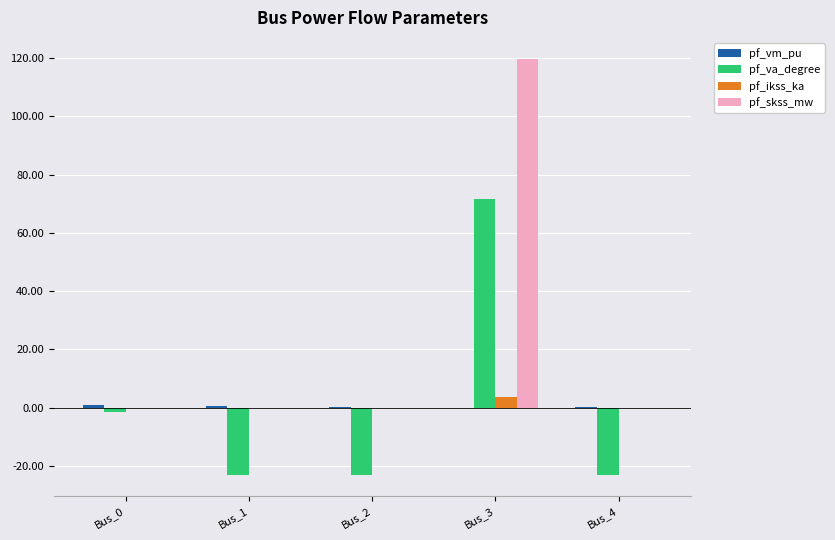

How many series are shown in this chart?

4